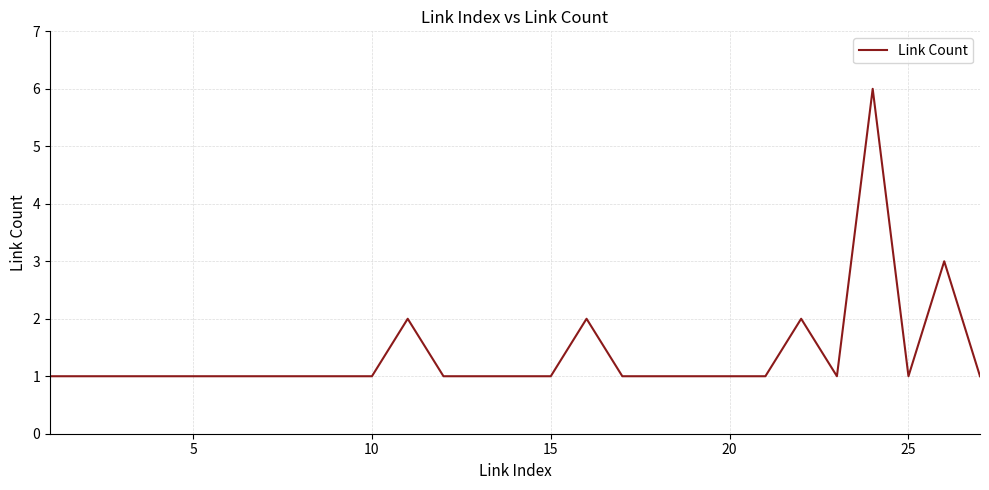

What is the greatest value displayed?

6